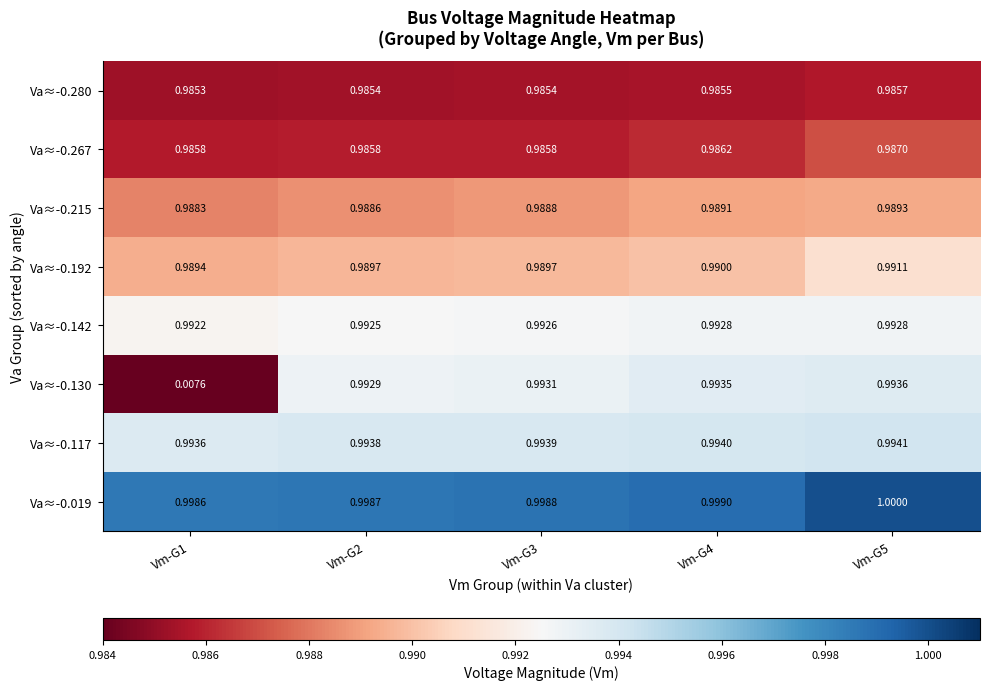

Which series has the largest range (max minus min)?

Va≈-0.130